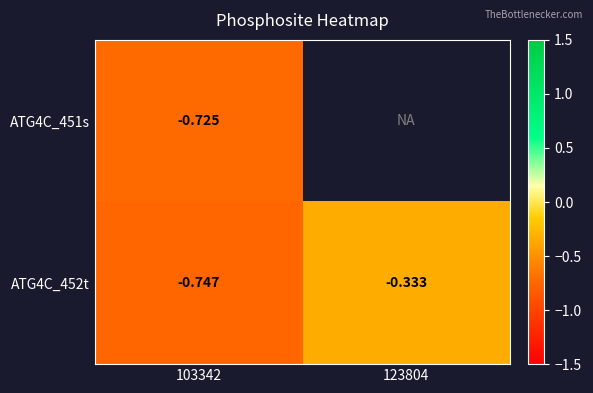

Is the value of ATG4C_452t at 123804 greater than the value of ATG4C_451s at 103342?

Yes